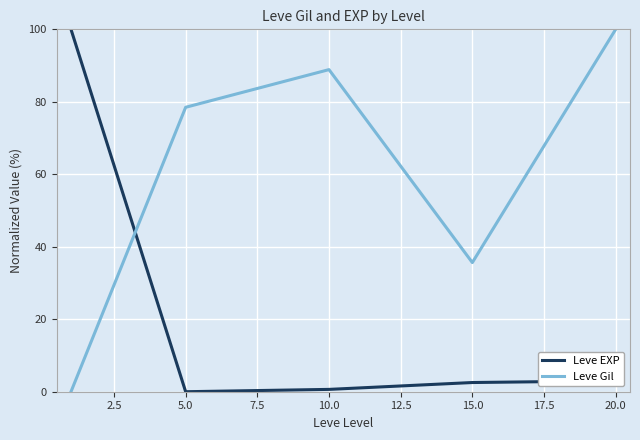

How many values in Leve EXP are above zero?

4